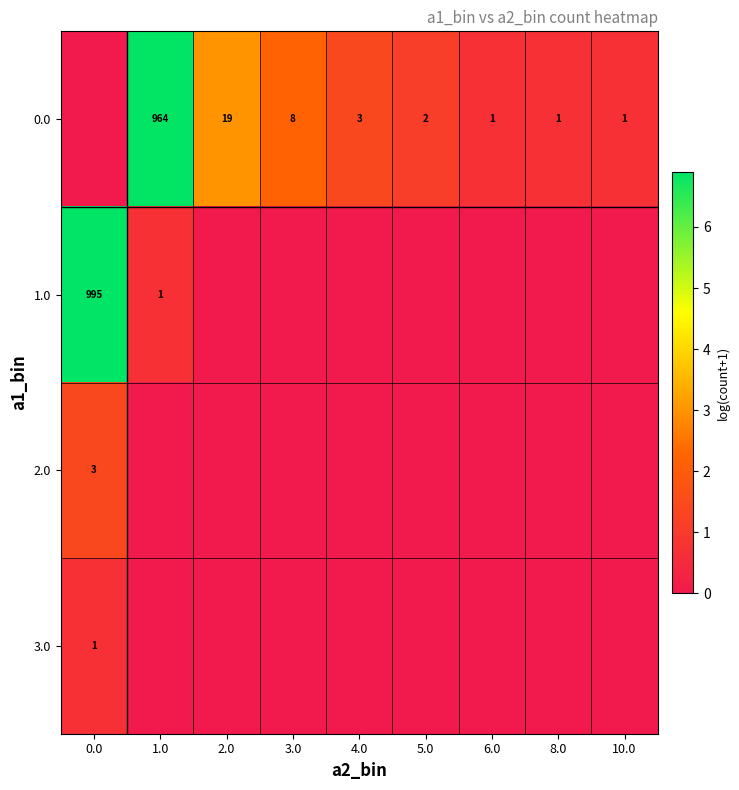

What is the total value across all series at 8.0?

0.7